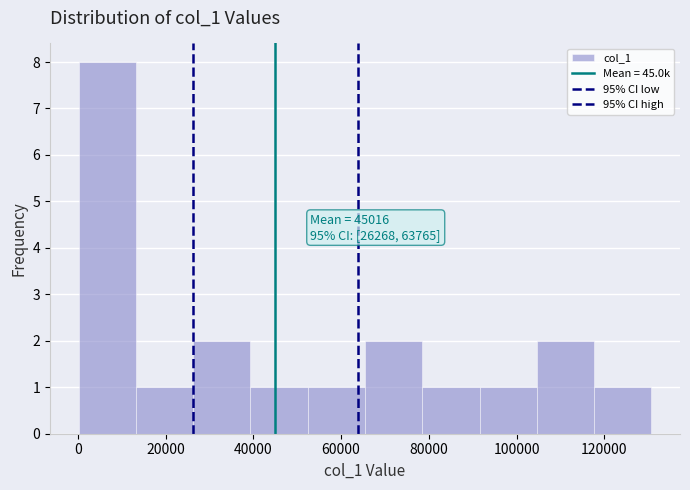

Which range on the x-axis has the tallest bar?

0 to 14000